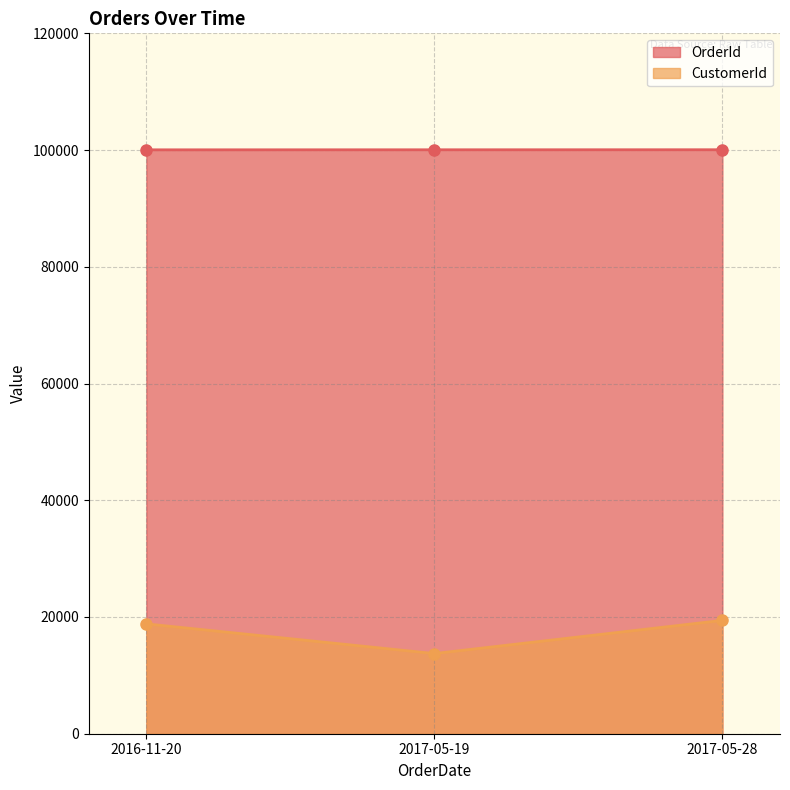

Does the chart have visible grid lines?

Yes